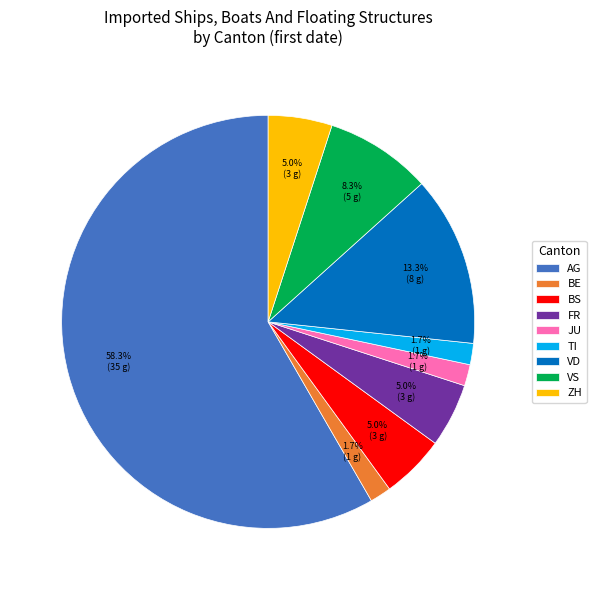

Approximately how many times larger is the value at FR compared to VD?

0.4